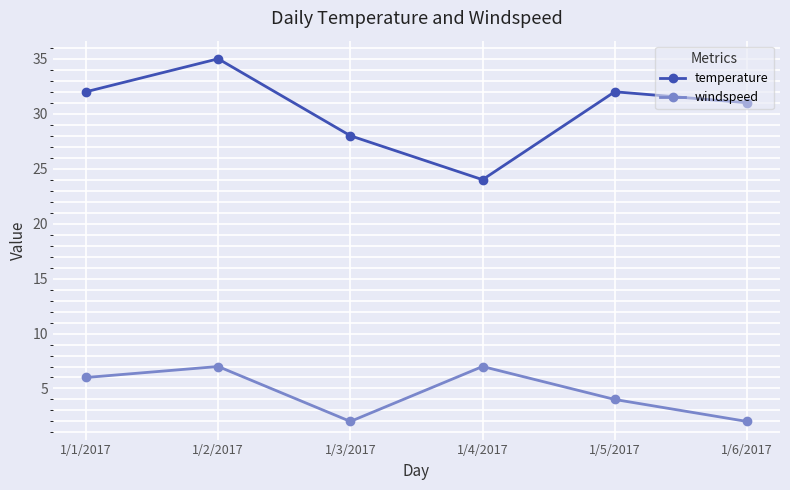

What is the difference between the maximum and minimum values in the windspeed series?

5